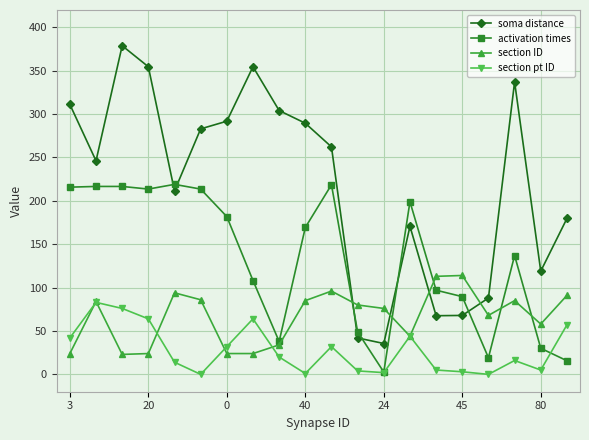

What is the average value of the soma distance series?

219.7